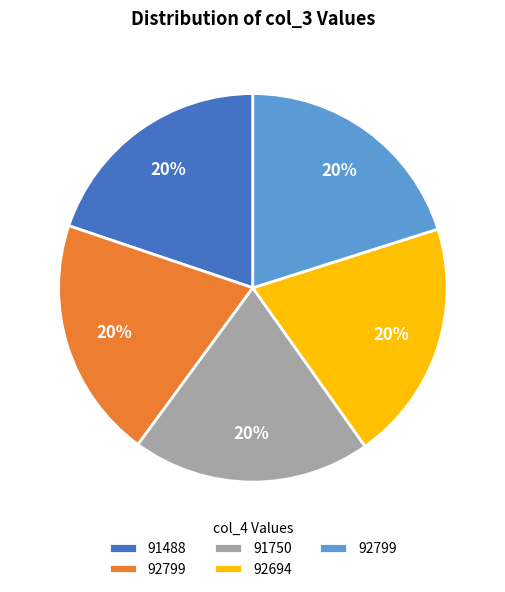

To the nearest percent, what is the average slice percentage?

20%